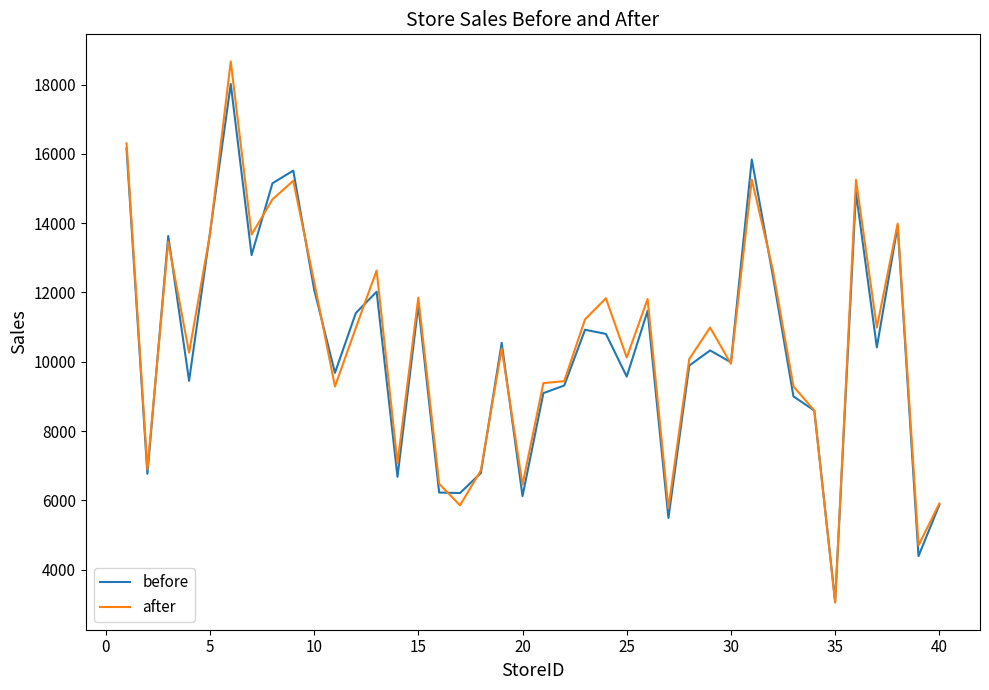

Which series has the widest spread of values?

after